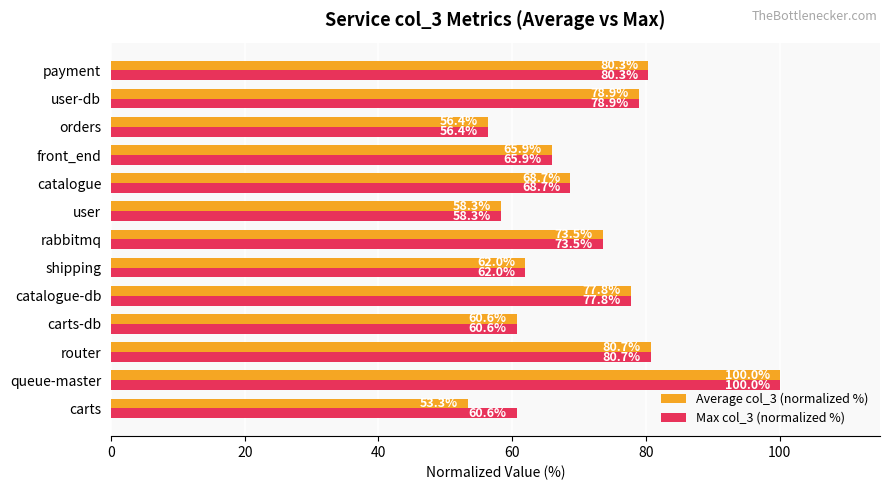

List the series in order of their overall mean, highest first.

Max col_3 (normalized %), Average col_3 (normalized %)